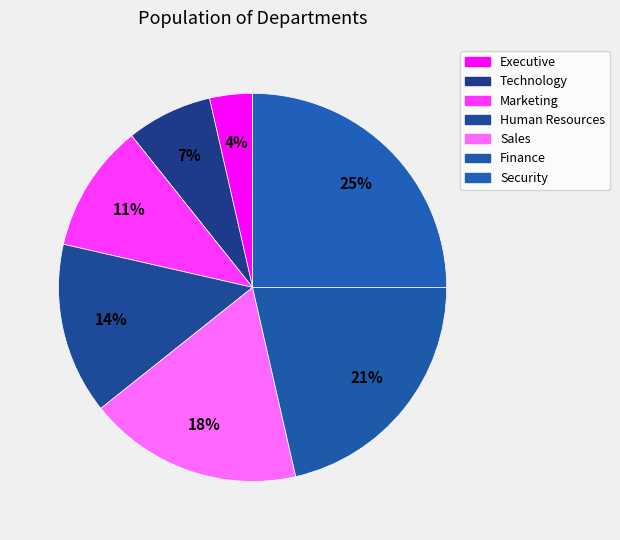

How many slices are in this pie chart?

7